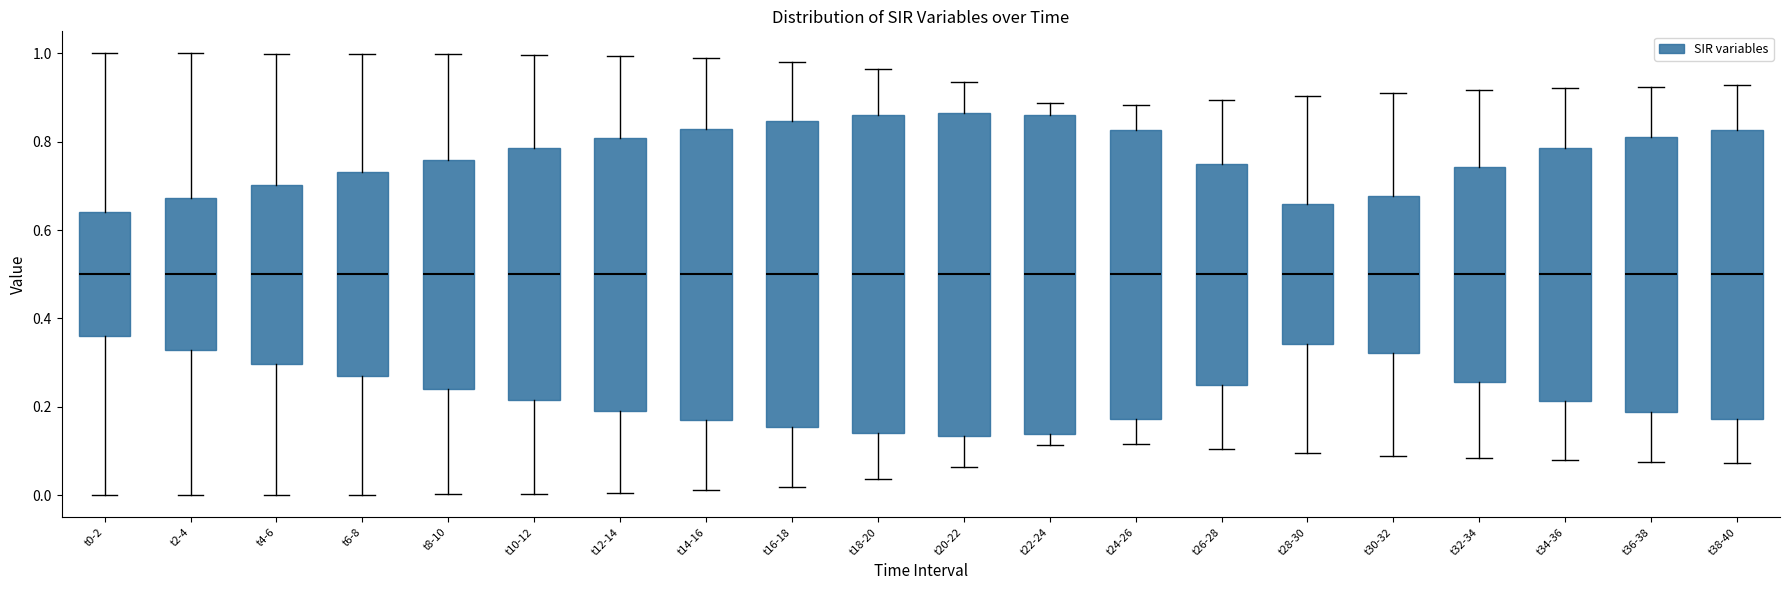

Reading left to right, read every box against the y-axis: the position of its median line, the range the box covers, and the ends of its whiskers. The values are not printed on the chart, so give them approximately, as read against the axis.

t0-2: median 0.50, box 0.36 to 0.64, whiskers 0.00 to 1.00
t2-4: median 0.50, box 0.32 to 0.68, whiskers 0.00 to 1.00
t4-6: median 0.50, box 0.30 to 0.70, whiskers 0.00 to 1.00
t6-8: median 0.50, box 0.26 to 0.74, whiskers 0.00 to 1.00
t8-10: median 0.50, box 0.24 to 0.76, whiskers 0.00 to 1.00
t10-12: median 0.50, box 0.22 to 0.78, whiskers 0.00 to 1.00
t12-14: median 0.50, box 0.20 to 0.80, whiskers 0.00 to 1.00
t14-16: median 0.50, box 0.18 to 0.82, whiskers 0.02 to 0.98
t16-18: median 0.50, box 0.16 to 0.84, whiskers 0.02 to 0.98
t18-20: median 0.50, box 0.14 to 0.86, whiskers 0.04 to 0.96
t20-22: median 0.50, box 0.14 to 0.86, whiskers 0.06 to 0.94
t22-24: median 0.50, box 0.14 to 0.86, whiskers 0.12 to 0.88
t24-26: median 0.50, box 0.18 to 0.82, whiskers 0.12 to 0.88
t26-28: median 0.50, box 0.24 to 0.76, whiskers 0.10 to 0.90
t28-30: median 0.50, box 0.34 to 0.66, whiskers 0.10 to 0.90
t30-32: median 0.50, box 0.32 to 0.68, whiskers 0.08 to 0.92
t32-34: median 0.50, box 0.26 to 0.74, whiskers 0.08 to 0.92
t34-36: median 0.50, box 0.22 to 0.78, whiskers 0.08 to 0.92
t36-38: median 0.50, box 0.18 to 0.82, whiskers 0.08 to 0.92
t38-40: median 0.50, box 0.18 to 0.82, whiskers 0.08 to 0.92